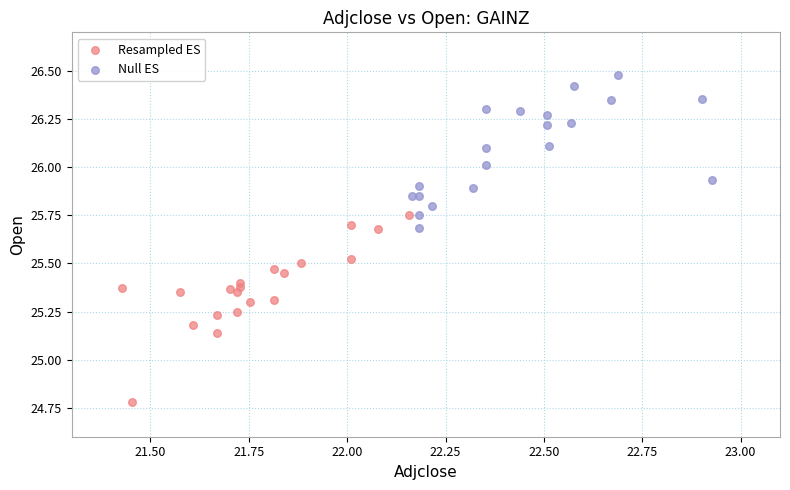

Which series reaches the minimum Y coordinate?

Resampled ES